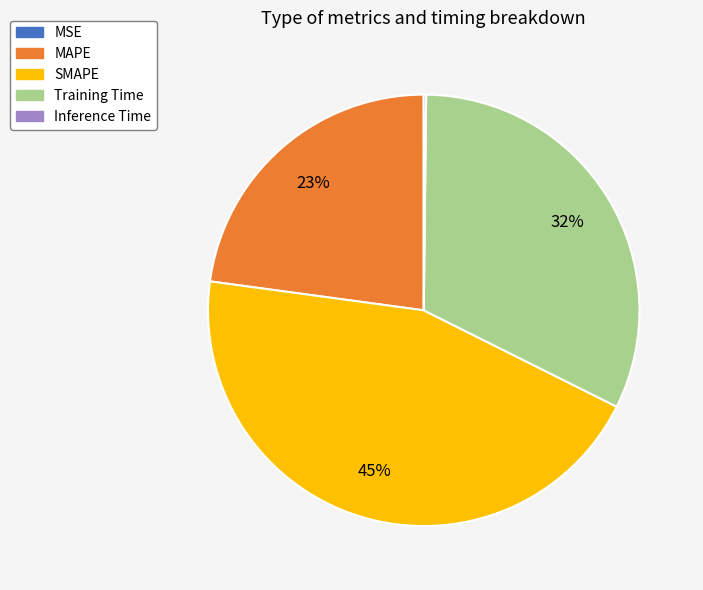

Do MAPE and Training Time together represent more than half of the pie?

Yes